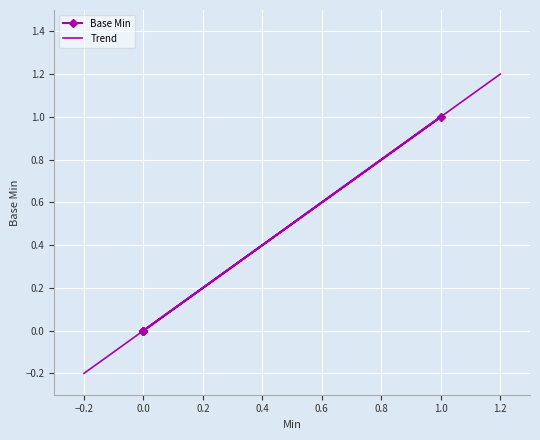

What is the change in value from 0.0 to 1.0?

+1